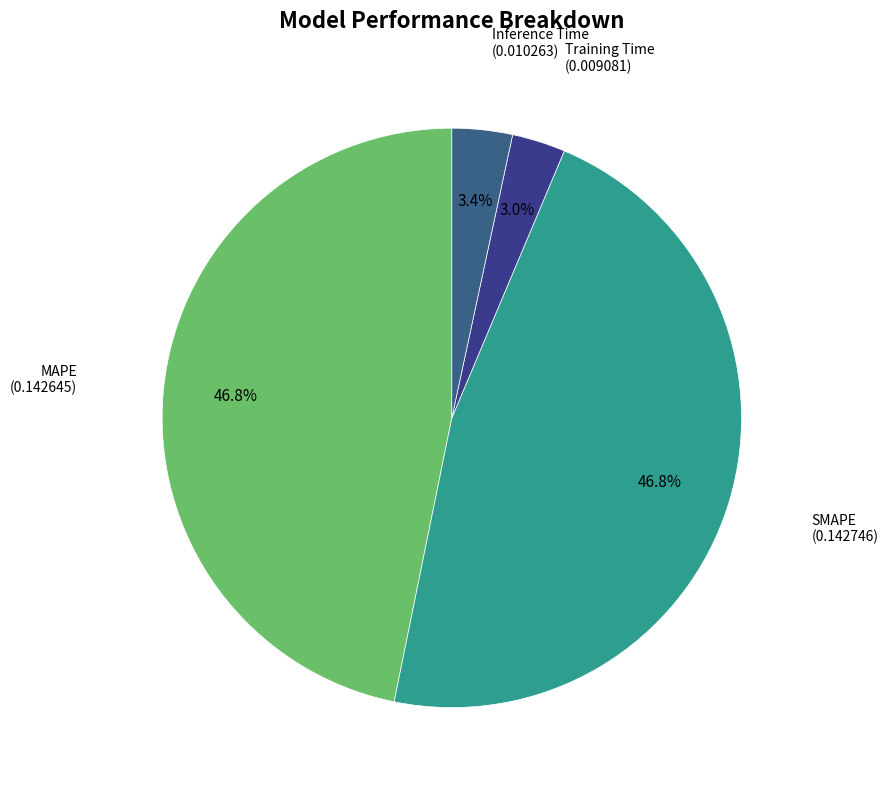

To the nearest percent, what is the difference between the largest and smallest slice percentages?

44%